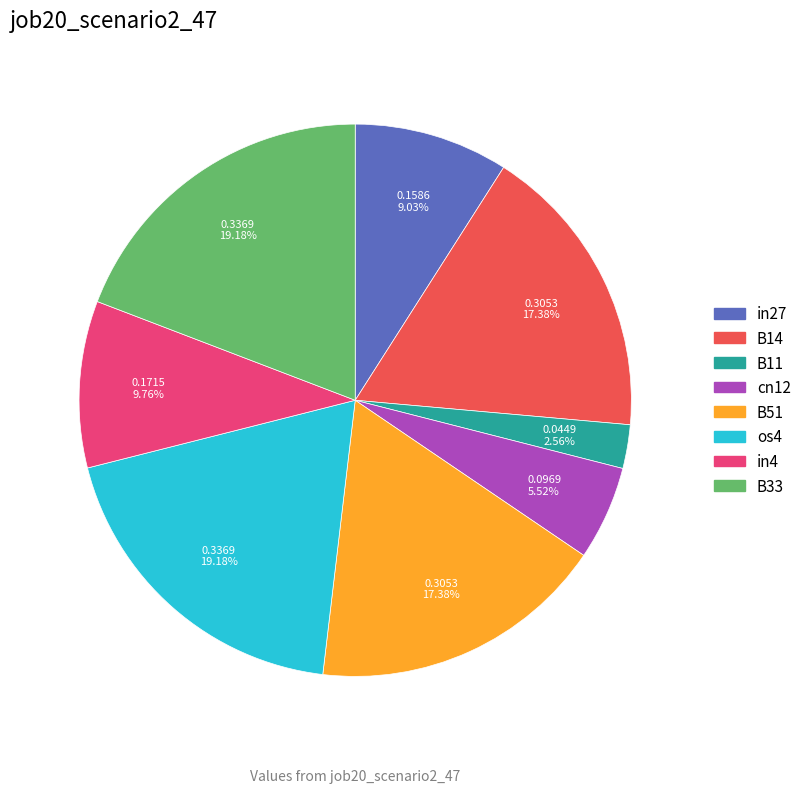

The B51 slice represents 30% of the pie. True or false?

False